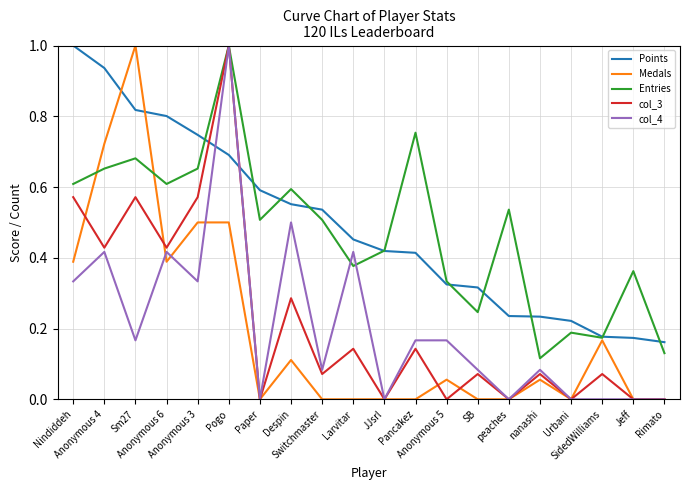

Count the number of categories in the chart.

20